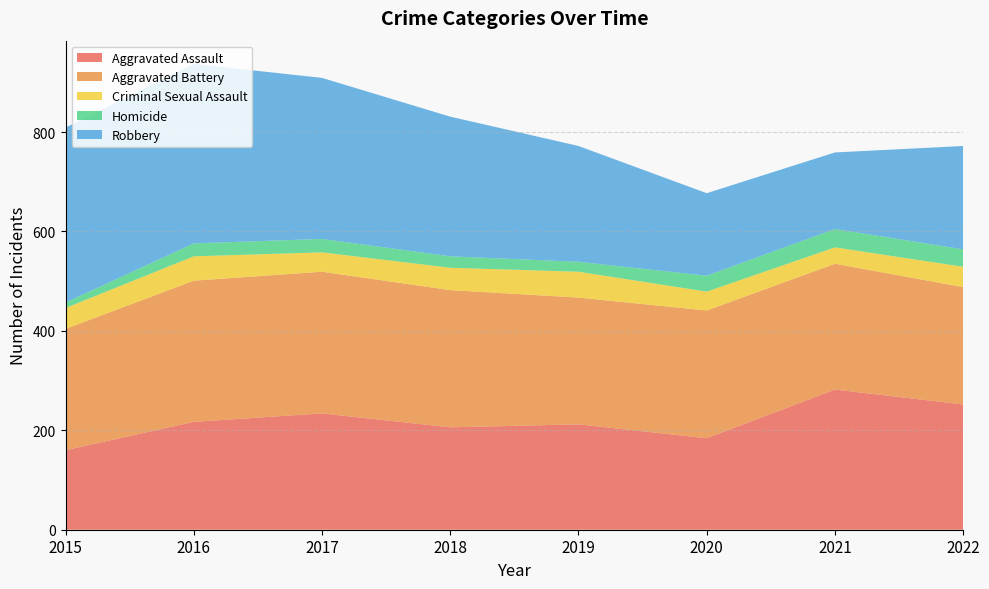

Reading left to right, transcribe all the data shown in this chart.

Aggravated Assault: 160	217	234	206	212	184	282	252
Aggravated Battery: 244	284	285	276	255	257	253	236
Criminal Sexual Assault: 42	49	39	45	52	38	33	41
Homicide: 11	26	27	23	20	32	37	35
Robbery: 352	361	324	281	233	166	154	208